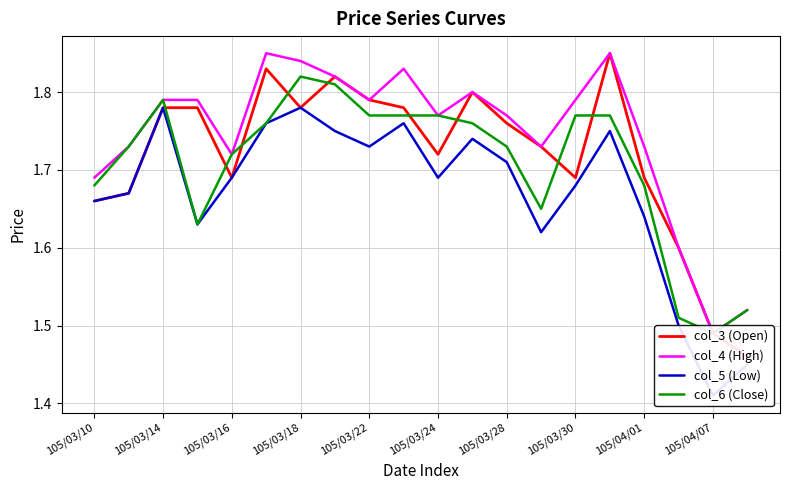

At which category does the chart reach its minimum across all series?

105/04/07